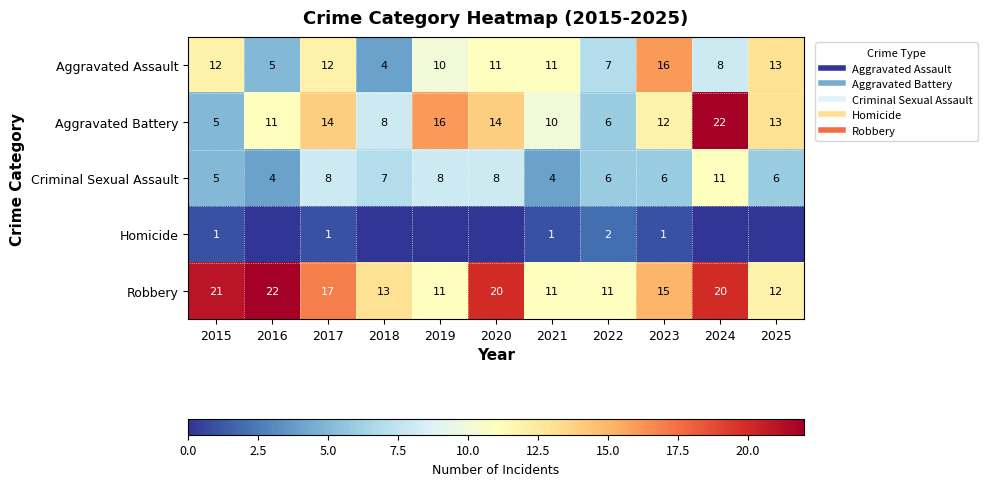

What is the highest value of the Robbery series?

22